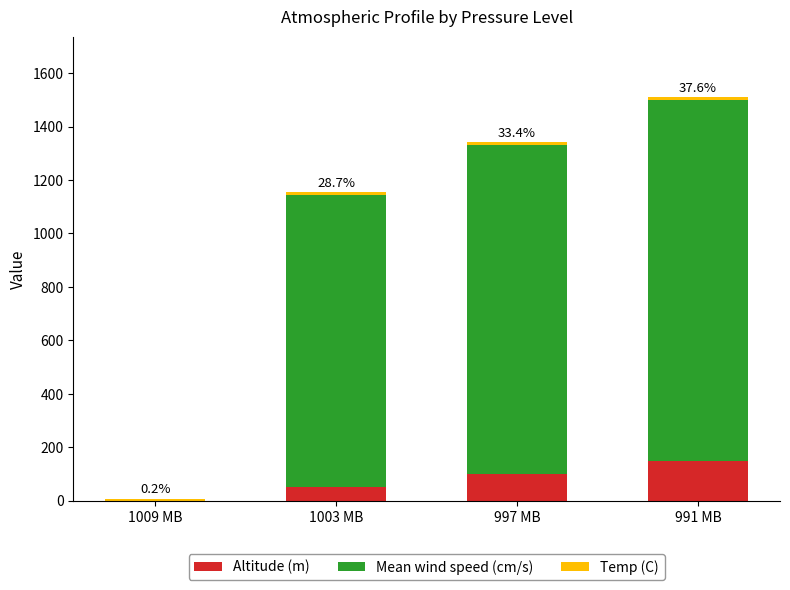

True or false: Altitude (m) has a value of 100.0 at 997 MB.

True